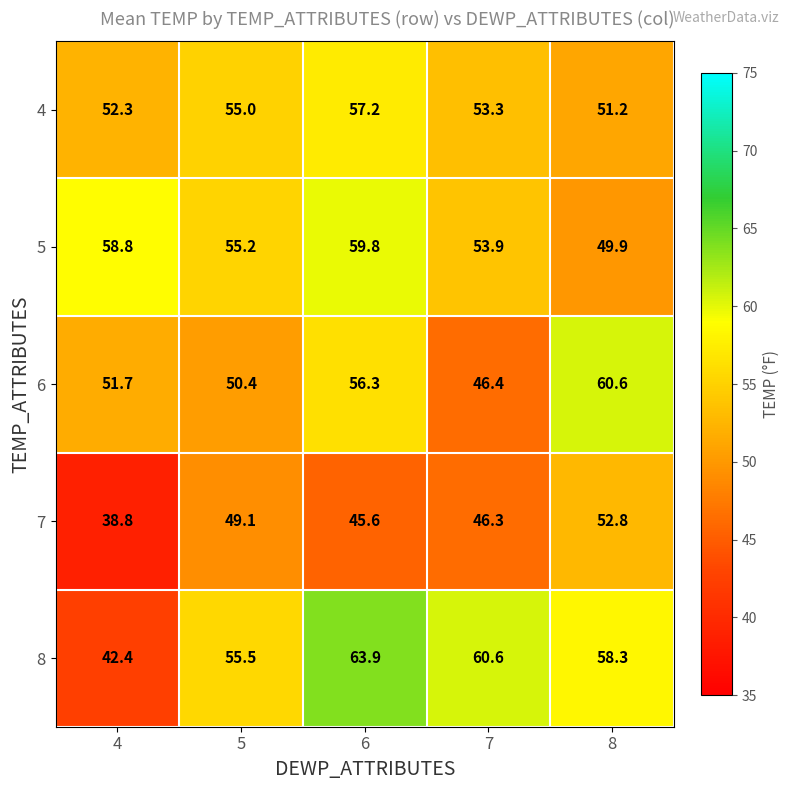

What is the minimum value shown in the chart?

38.8